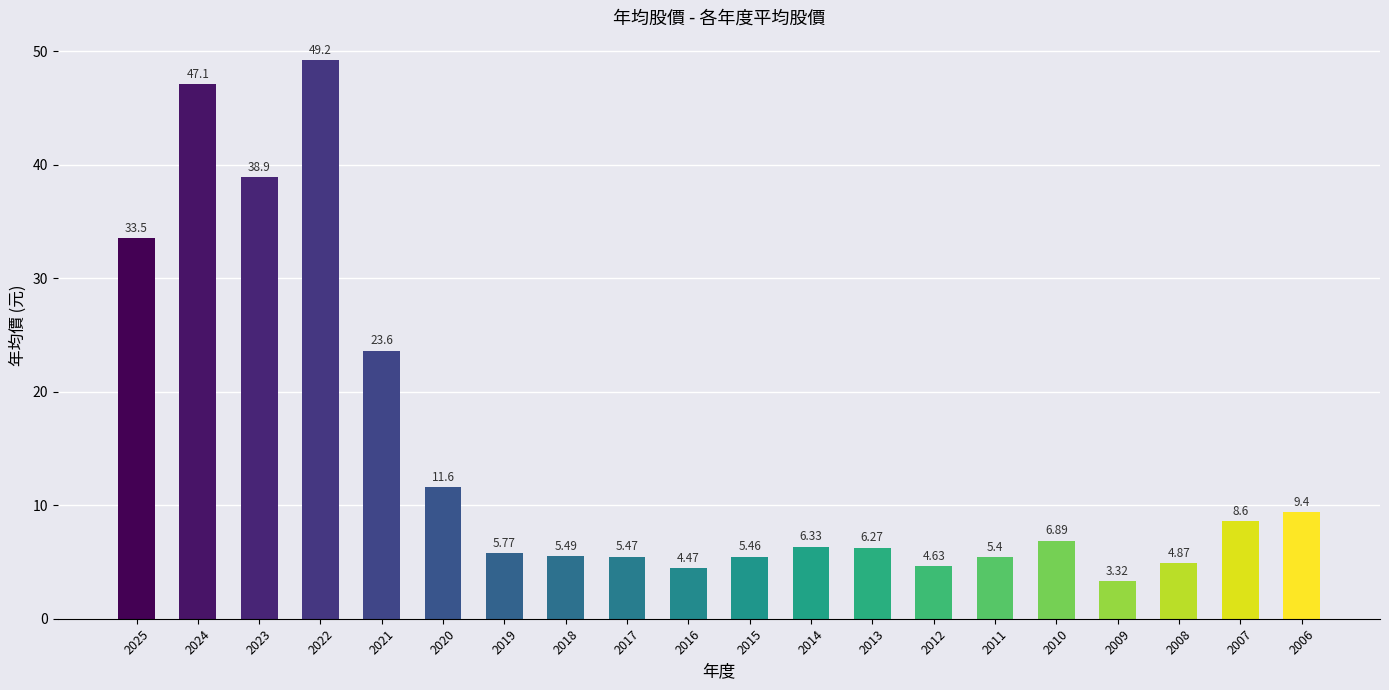

How many bars are there in total?

20